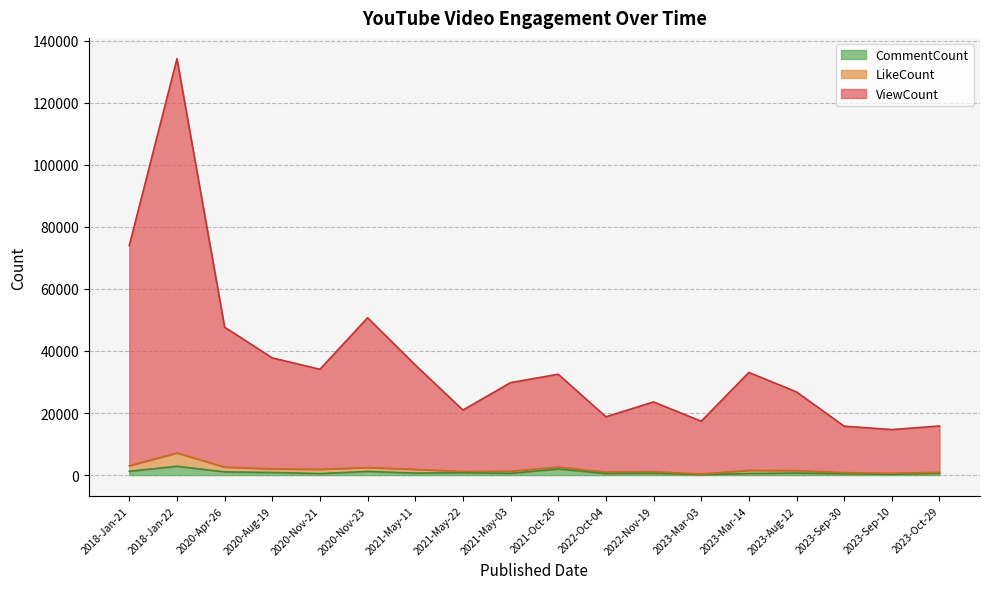

True or false: CommentCount and ViewCount cross at least once.

False